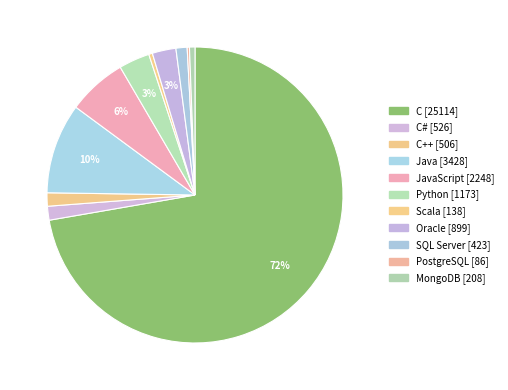

What is the largest slice in the pie chart?

C